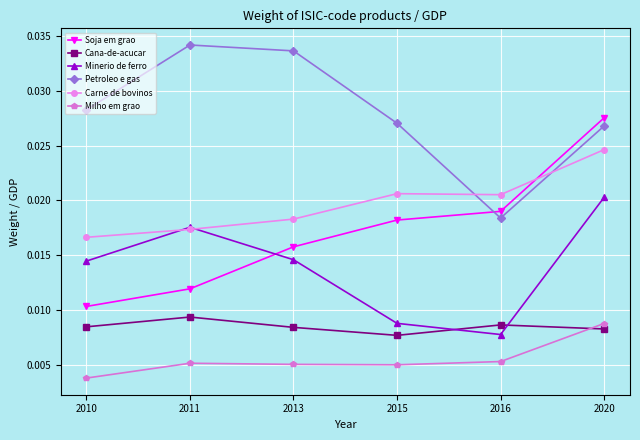

What is the sum of all Soja em grao values?

0.1